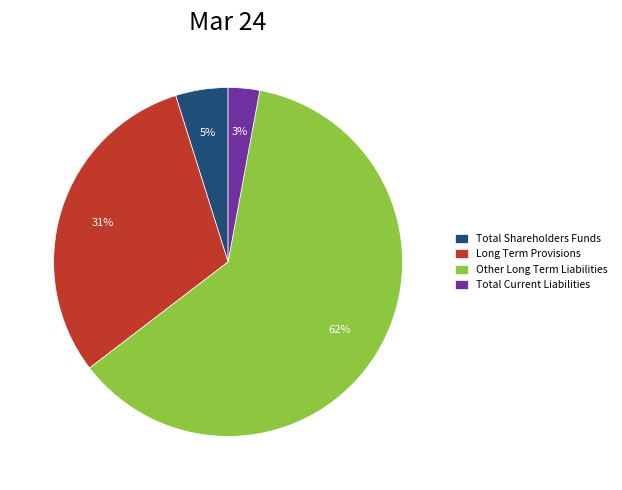

Rank the categories by value from highest to lowest.

Other Long Term Liabilities, Long Term Provisions, Total Shareholders Funds, Total Current Liabilities